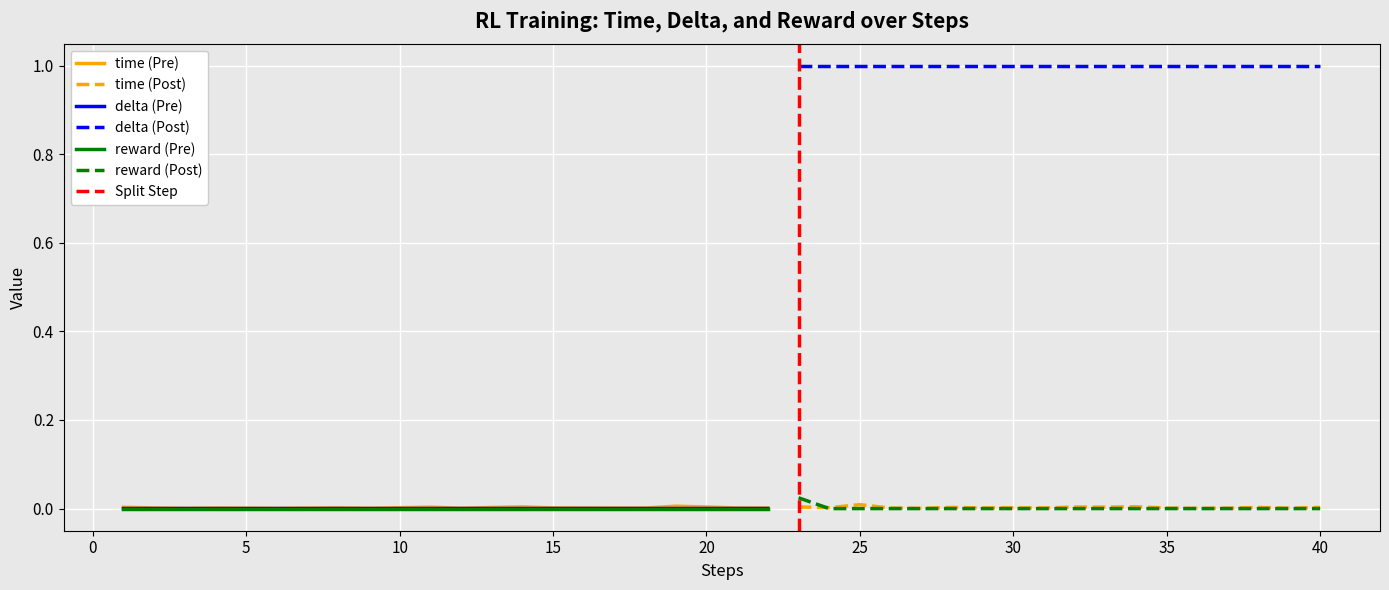

Reading left to right, transcribe all the data shown in this chart.

time: 0=0.0	1=0.0	2=0.0	3=0.0	4=0.0	5=0.0	6=0.0	7=0.0	8=0.0	9=0.0	10=0.0	11=0.0	12=0.0	13=0.0	14=0.0	15=0.0	16=0.0	17=0.0	18=0.0	19=0.0	20=0.0	21=0.0	22=0.0	23=0.0	24=0.0	25=0.0	26=0.0	27=0.0	28=0.0	29=0.0	30=0.0	31=0.0	32=0.0	33=0.0	34=0.0	35=0.0	36=0.0	37=0.0	38=0.0	39=0.0
delta: 0=0.0	1=0.0	2=0.0	3=0.0	4=0.0	5=0.0	6=0.0	7=0.0	8=0.0	9=0.0	10=0.0	11=0.0	12=0.0	13=0.0	14=0.0	15=0.0	16=0.0	17=0.0	18=0.0	19=0.0	20=0.0	21=0.0	22=1.0	23=1.0	24=1.0	25=1.0	26=1.0	27=1.0	28=1.0	29=1.0	30=1.0	31=1.0	32=1.0	33=1.0	34=1.0	35=1.0	36=1.0	37=1.0	38=1.0	39=1.0
reward: 0=0.0	1=0.0	2=0.0	3=0.0	4=0.0	5=0.0	6=0.0	7=0.0	8=0.0	9=0.0	10=0.0	11=0.0	12=0.0	13=0.0	14=0.0	15=0.0	16=0.0	17=0.0	18=0.0	19=0.0	20=0.0	21=0.0	22=0.0	23=0.0	24=0.0	25=0.0	26=0.0	27=0.0	28=0.0	29=0.0	30=0.0	31=0.0	32=0.0	33=0.0	34=0.0	35=0.0	36=0.0	37=0.0	38=0.0	39=0.0